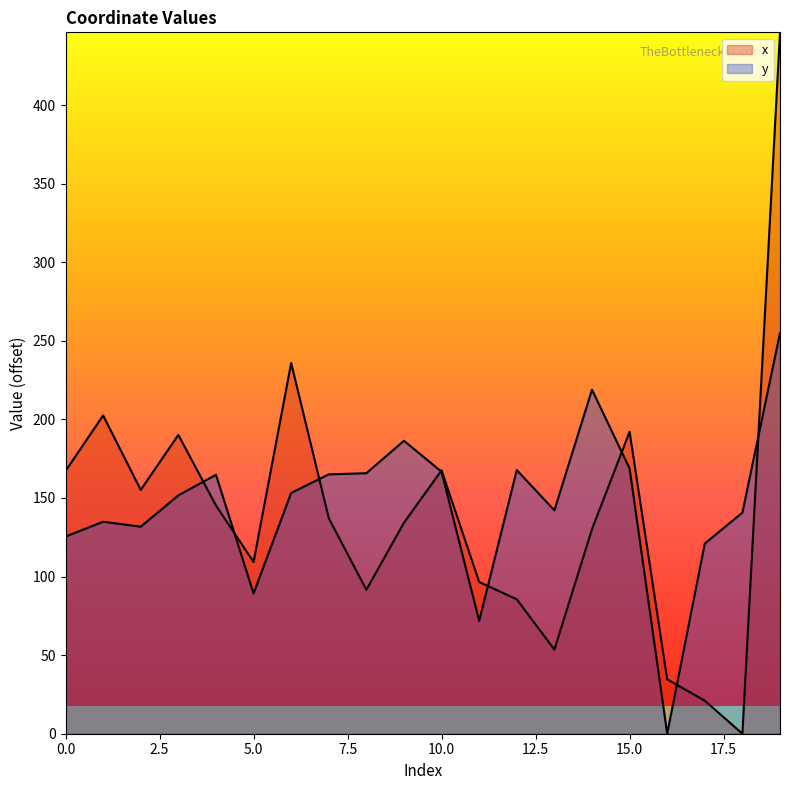

How many data points in x are less than 137?

10